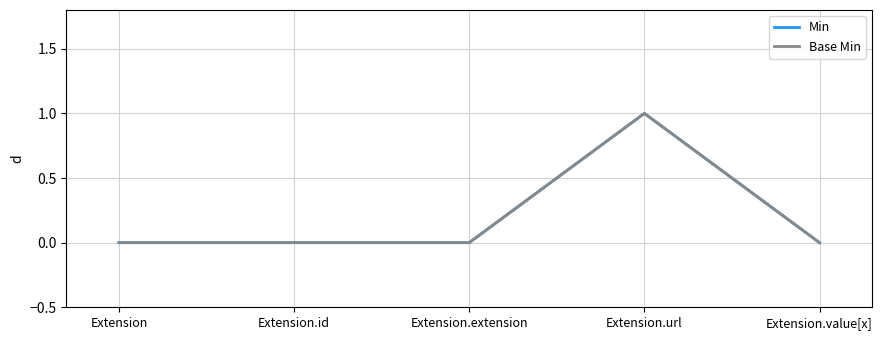

What is the difference between the maximum and minimum values in the Min series?

1